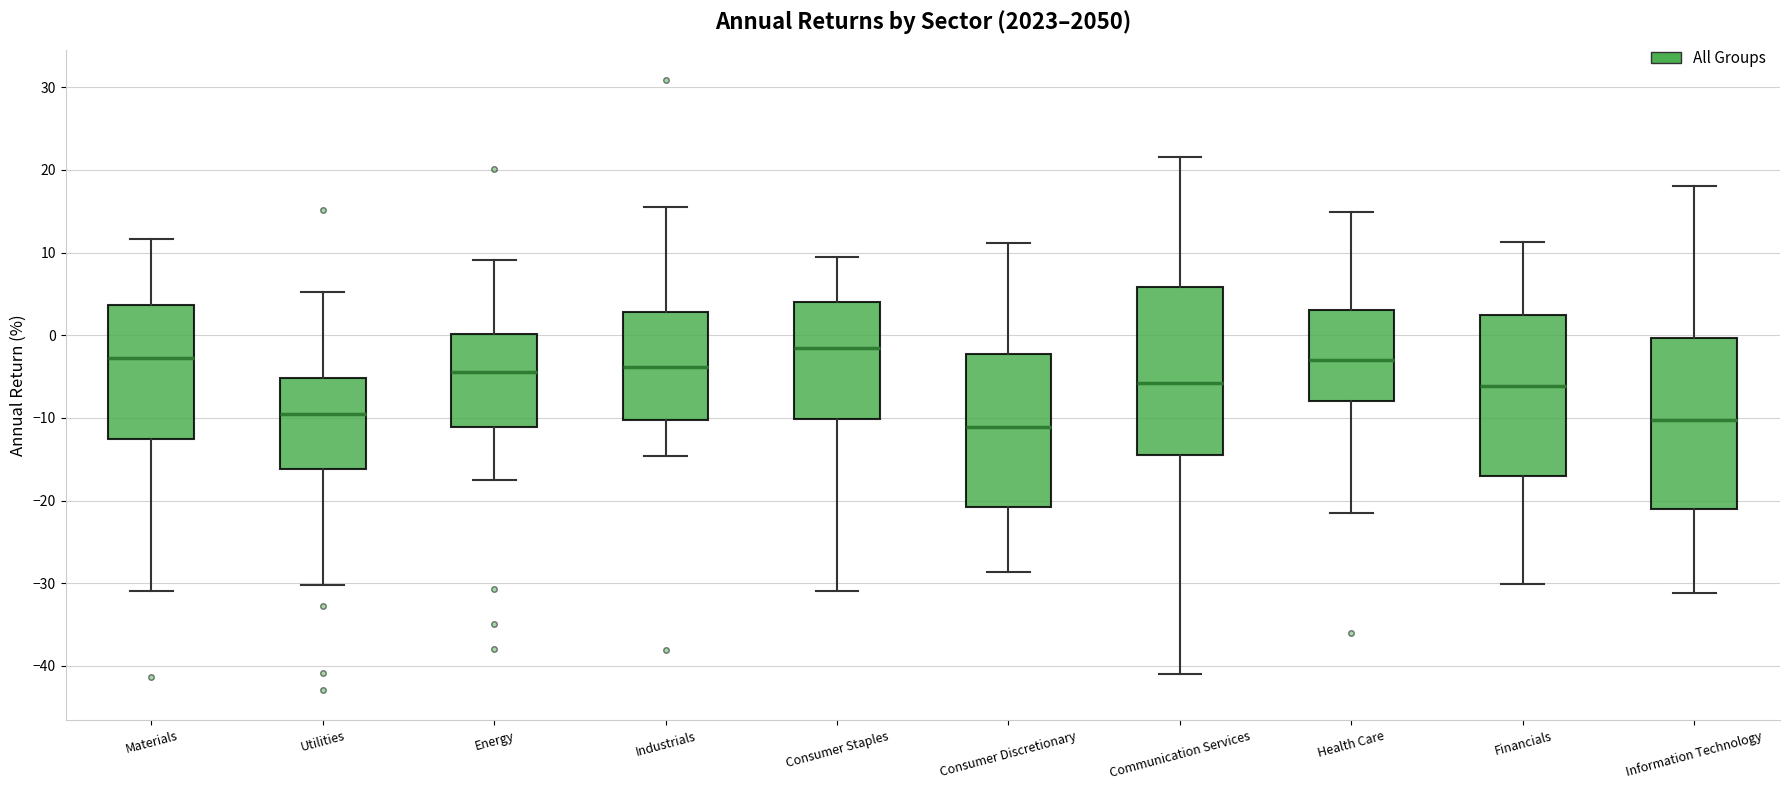

Which box has the highest median line?

Consumer Staples